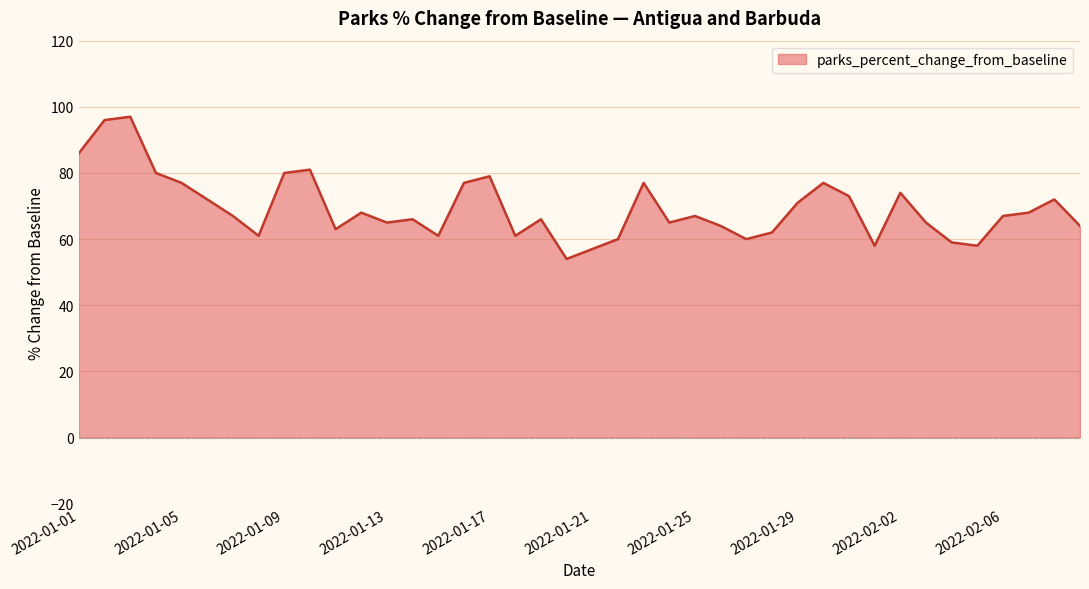

What is the smallest value displayed?

54